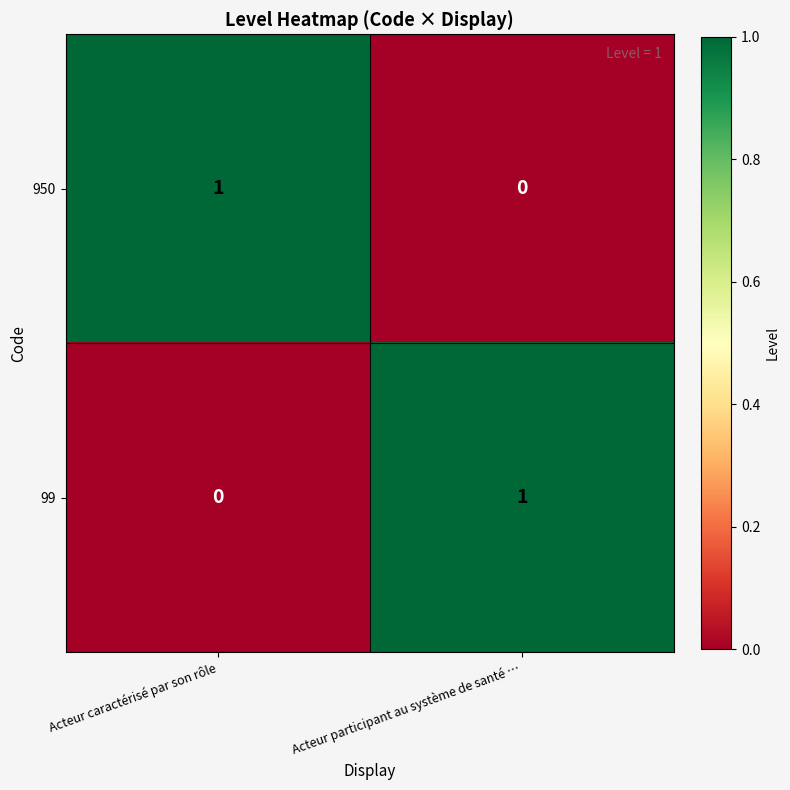

Is the value of 950 at Acteur caractérisé par son rôle greater than the value of 99 at Acteur caractérisé par son rôle?

Yes